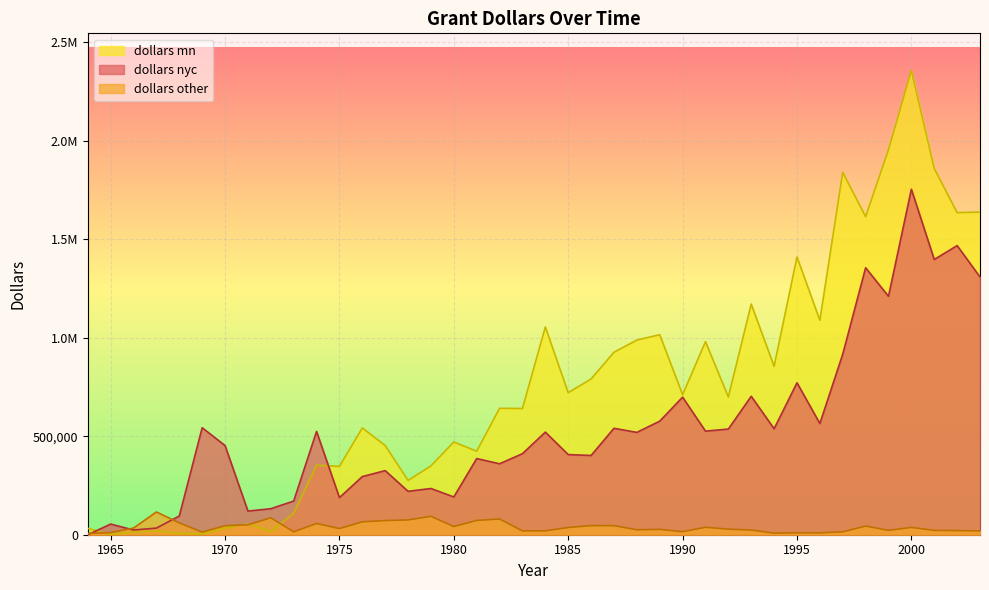

How many positive values does the dollars mn series have?

39